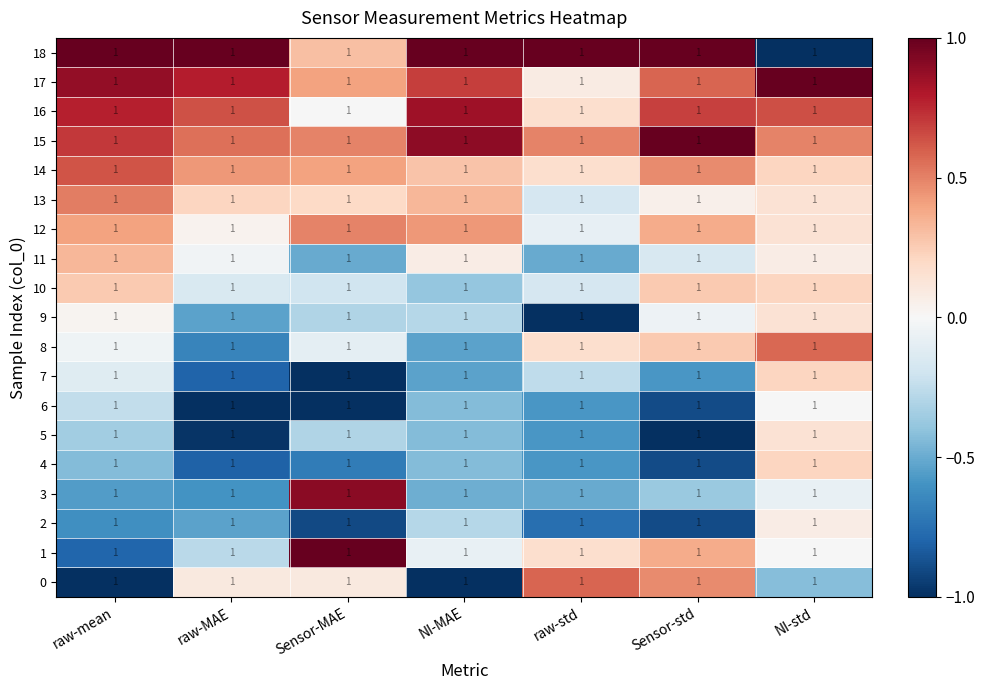

What is the spread (max minus min) of values at raw-MAE?

2.0